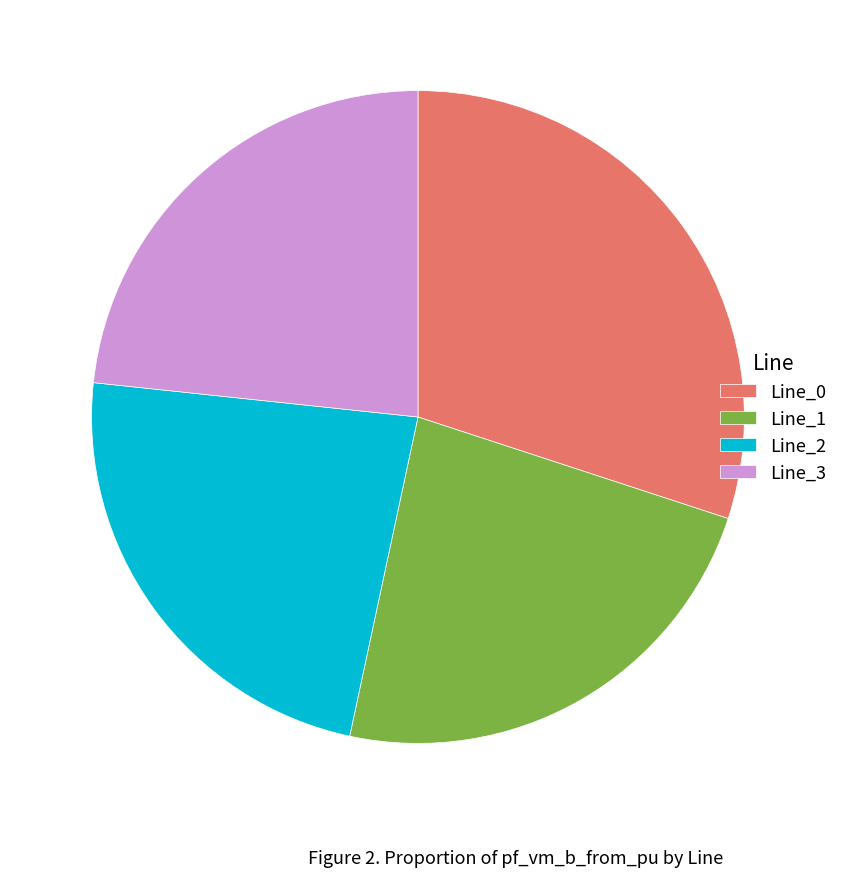

Is it true that Line_0 is 35% of the pie?

False